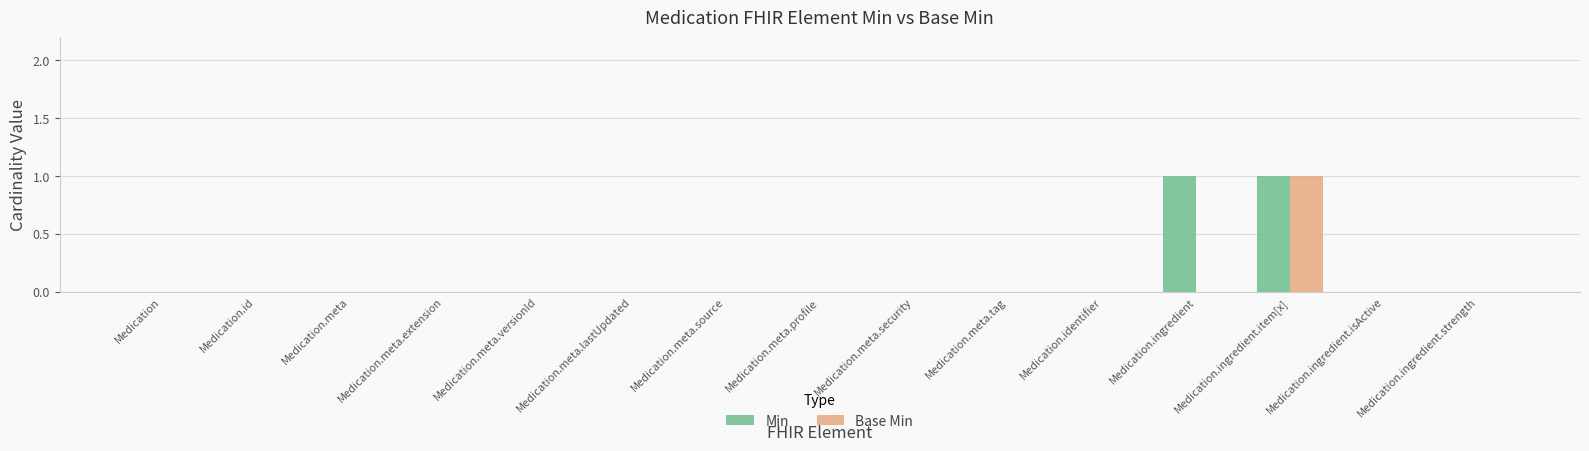

Is it true that Min equals 0 at Medication.identifier?

True